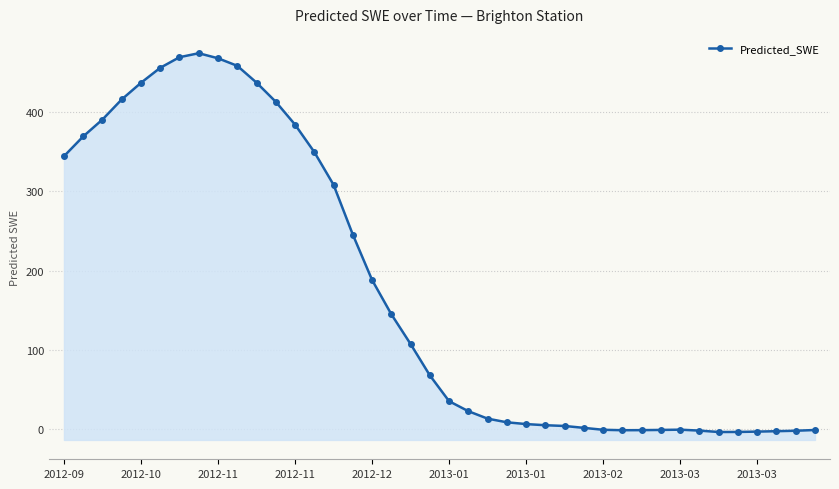

What is the smallest value displayed?

-3.4